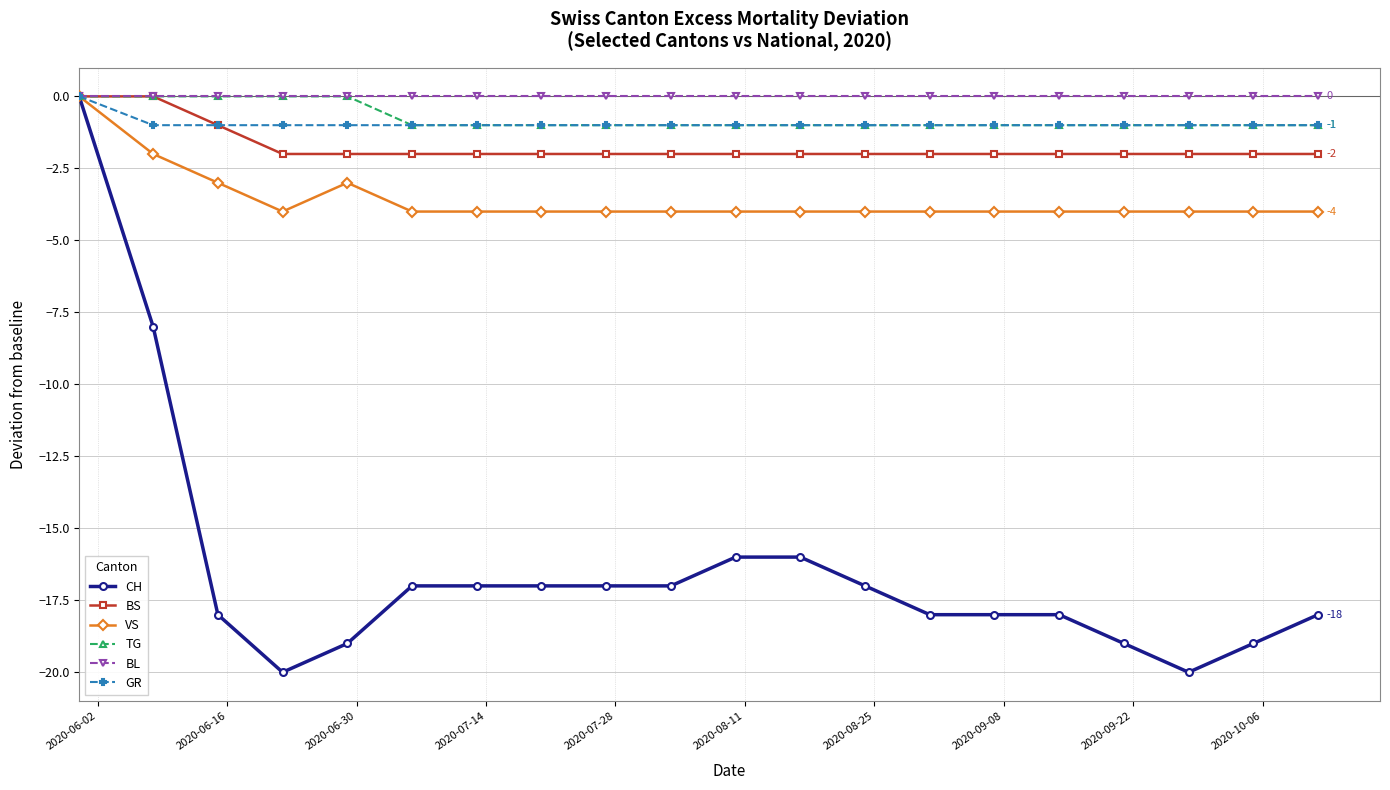

What is the average value of the VS series?

-4